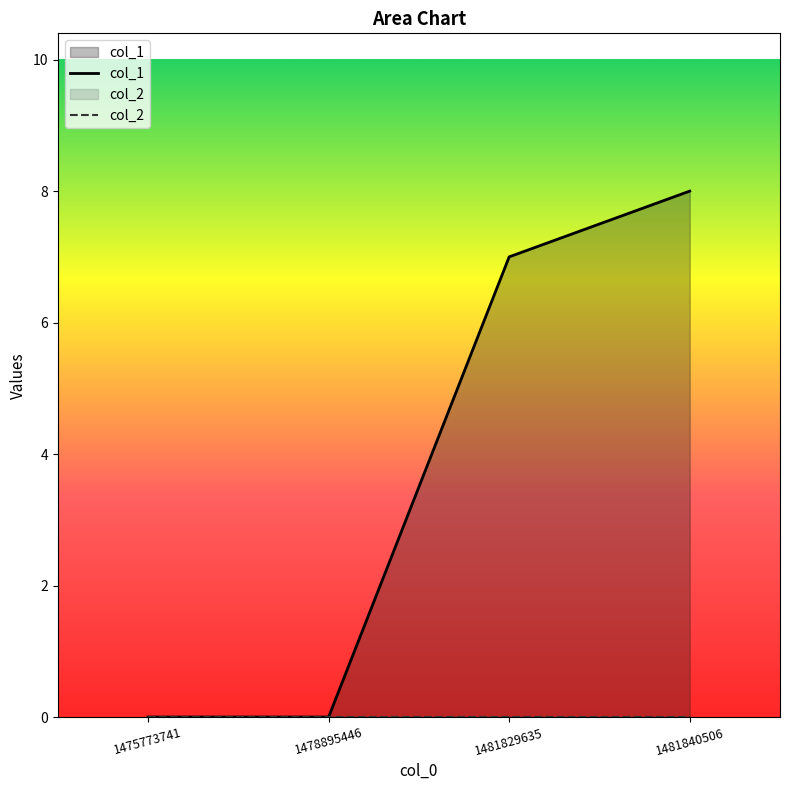

Reading left to right, what are all the values shown in this chart?

1475773741=0	1478895446=0	1481829635=7	1481840506=8